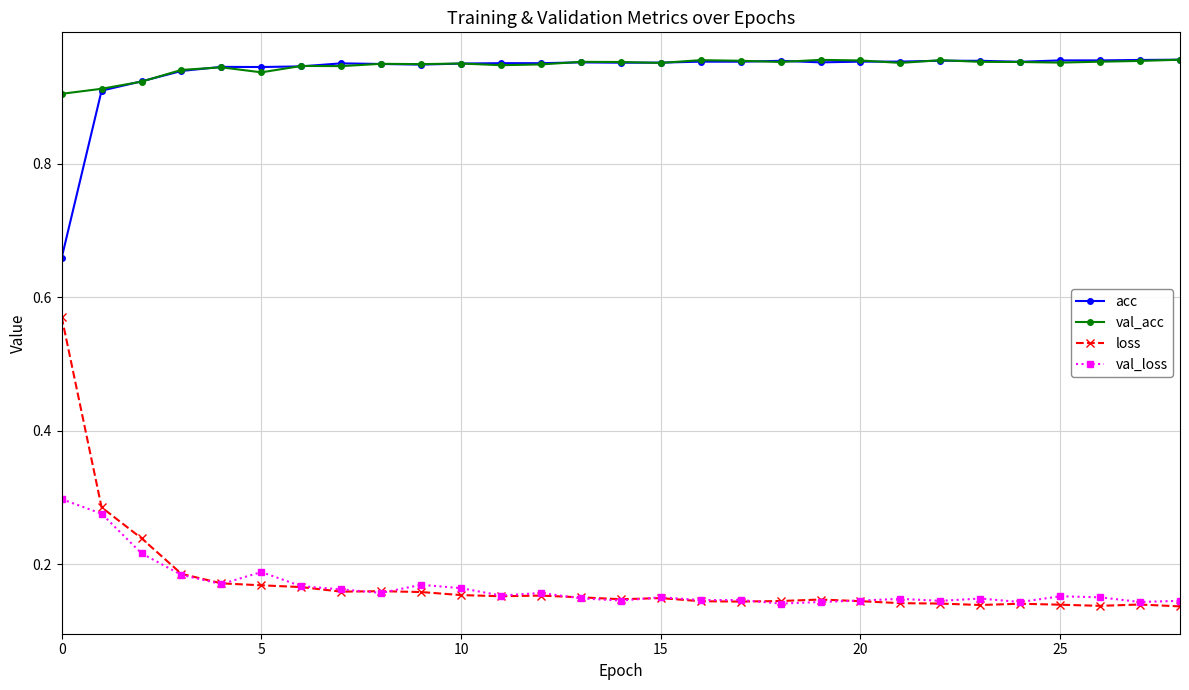

At how many categories does at least one series exceed 0?

29